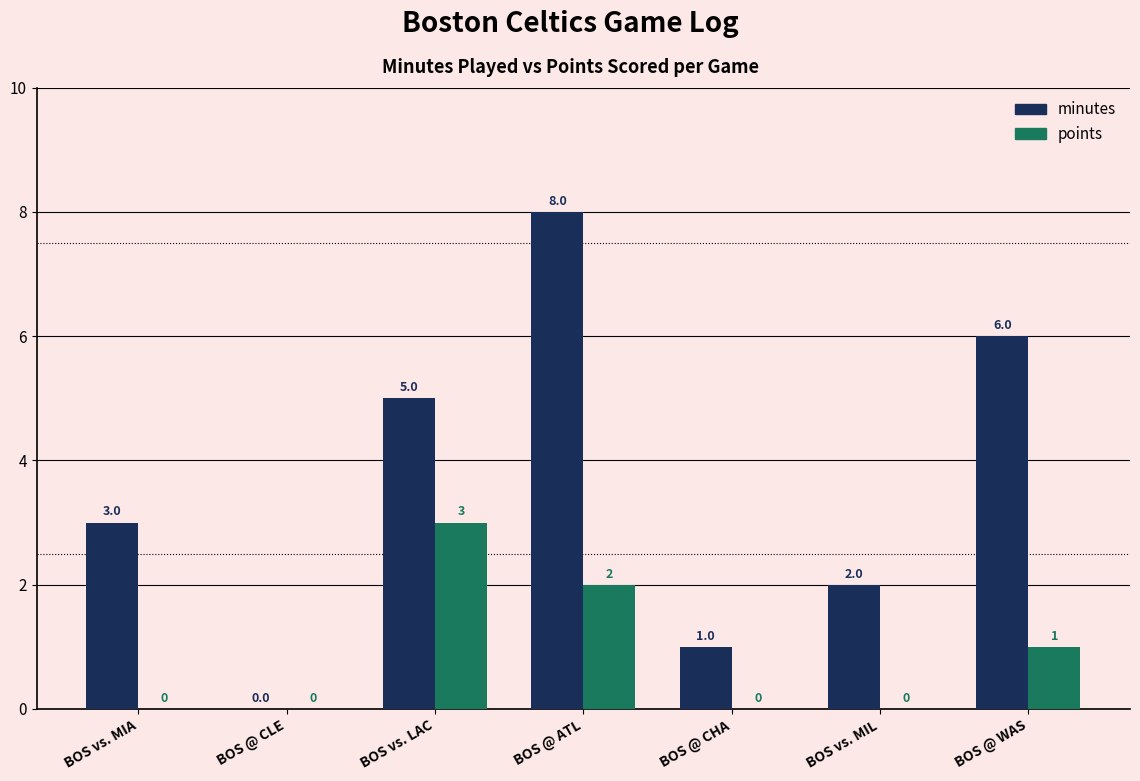

What is the spread (max minus min) of values at BOS vs. MIA?

3